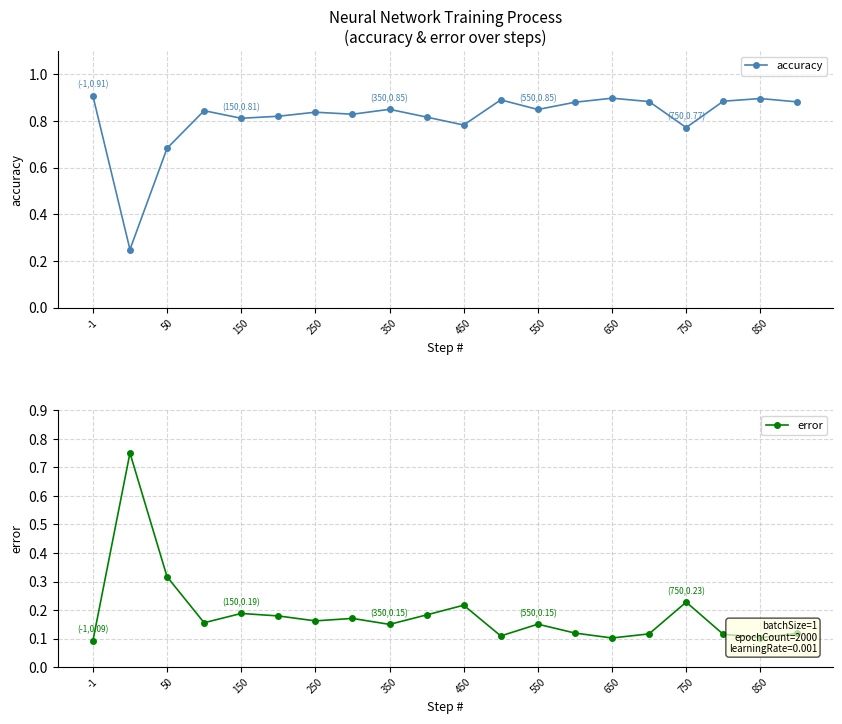

True or false: accuracy has a value of 0.3 at -1.

False